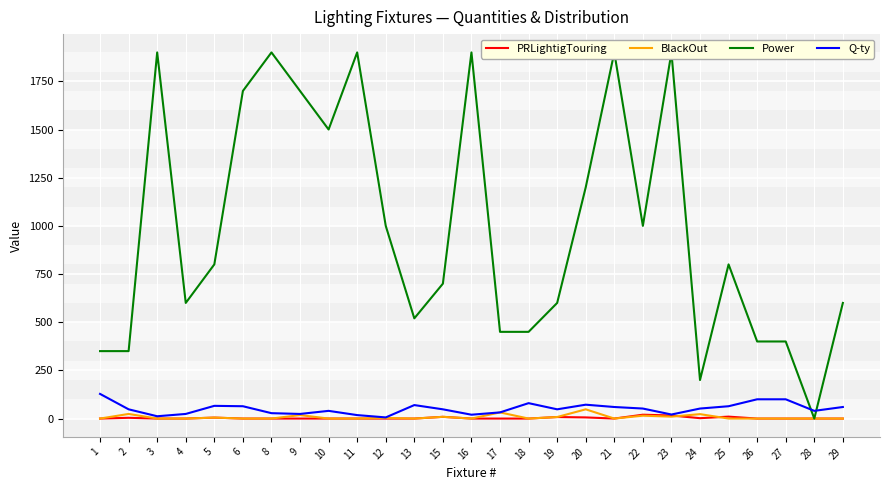

Reading left to right, extract all data points from this chart.

PRLightigTouring: 0	4	0	0	5	0	0	0	0	0	0	0	9	0	0	0	8	6	0	20	16	2	10	0	0	0	0
BlackOut: 0	24	0	0	5	0	0	18	0	0	3	0	9	0	32	0	8	48	0	15	10	23	0	0	0	0	0
Power: 350	350	1900	600	800	1700	1900	1700	1500	1900	1000	520	700	1900	450	450	600	1200	1900	1000	1900	200	800	400	400	0	600
Q-ty: 128	48	12	24	66	64	28	24	40	18	6	70	48	20	32	80	48	72	60	52	21	52	64	100	100	40	60